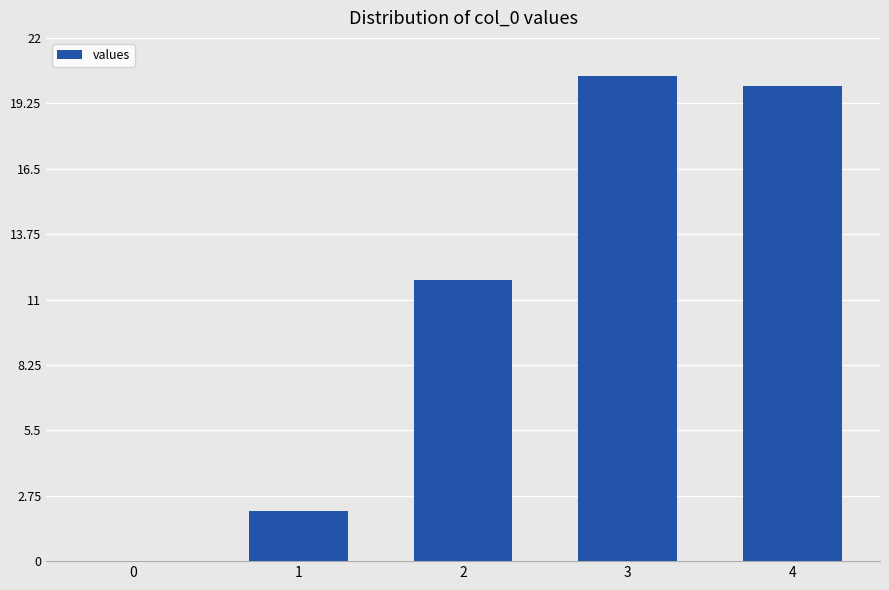

What is the greatest value displayed?

20.4